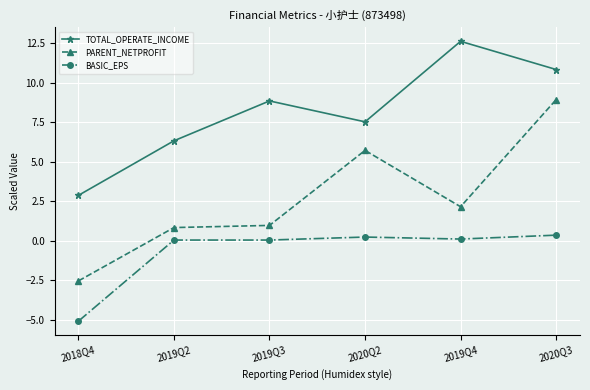

In TOTAL_OPERATE_INCOME, how many points are higher than both neighbors (excluding endpoints)?

2